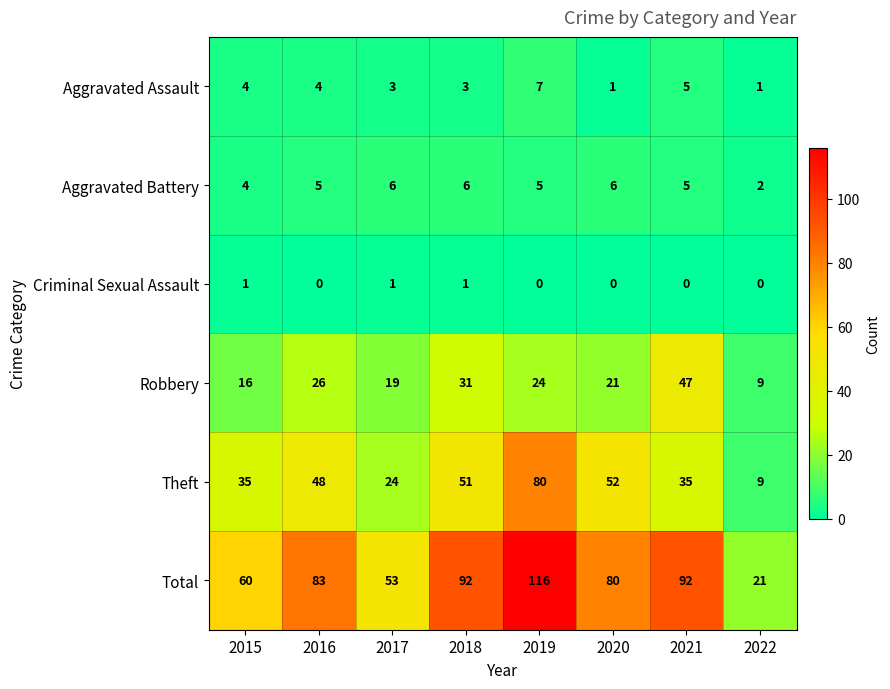

At which label is Aggravated Battery closest to 4?

2015